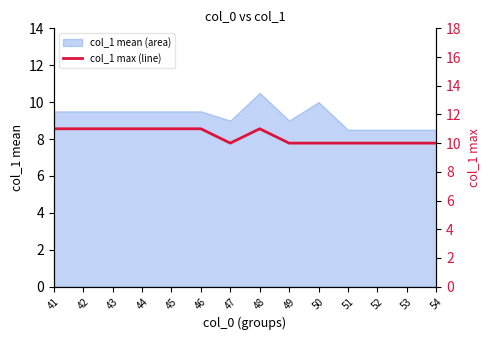

The chart shows a value of 11 at 41. True or false?

True